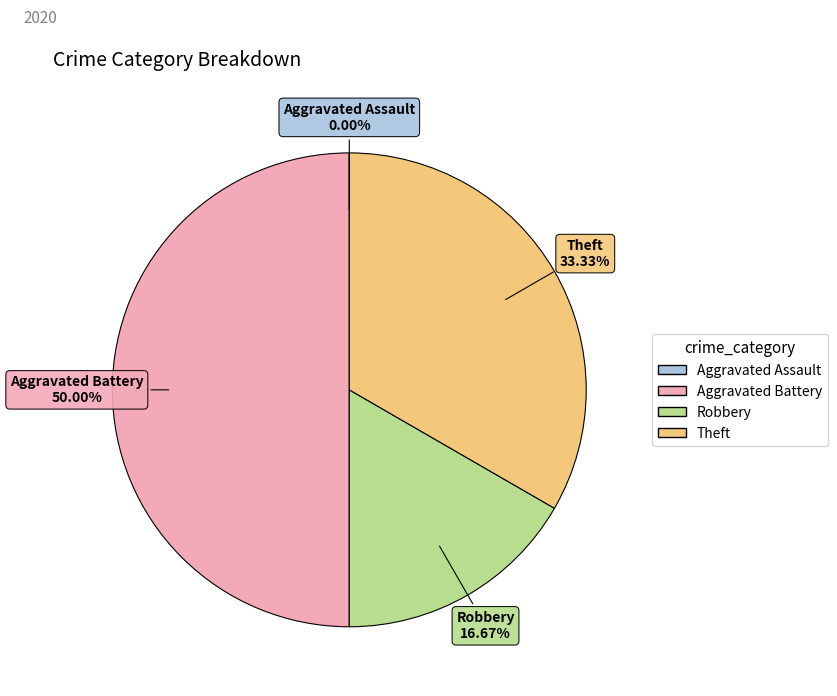

To the nearest percent, what is the difference between the Aggravated Battery and Robbery slice percentages?

33%